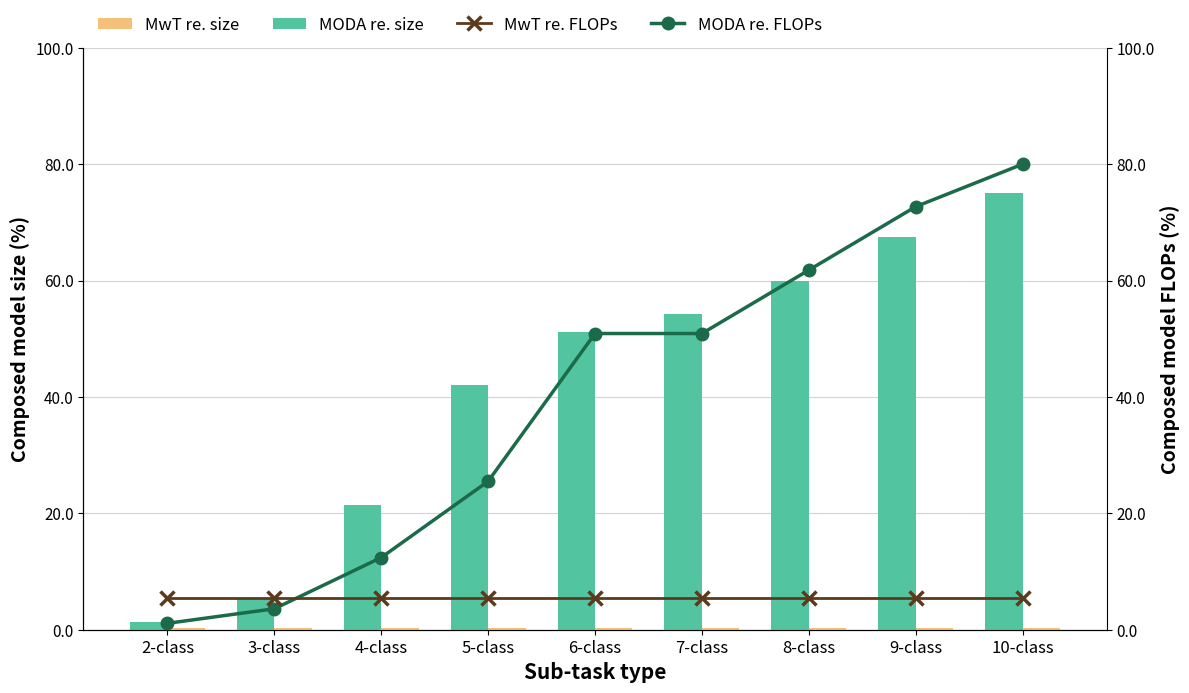

What is the sum of all MODA re. size values?

378.0